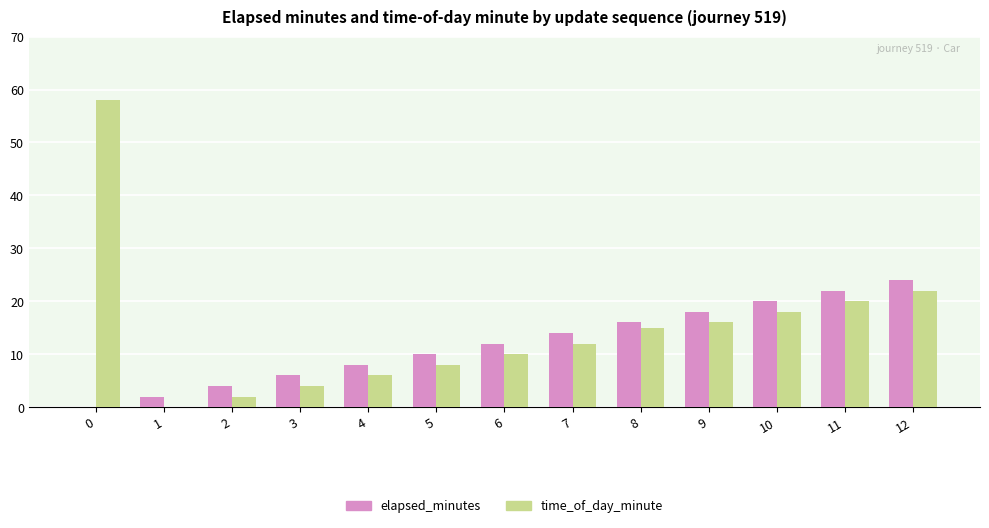

How many series are shown in this chart?

2